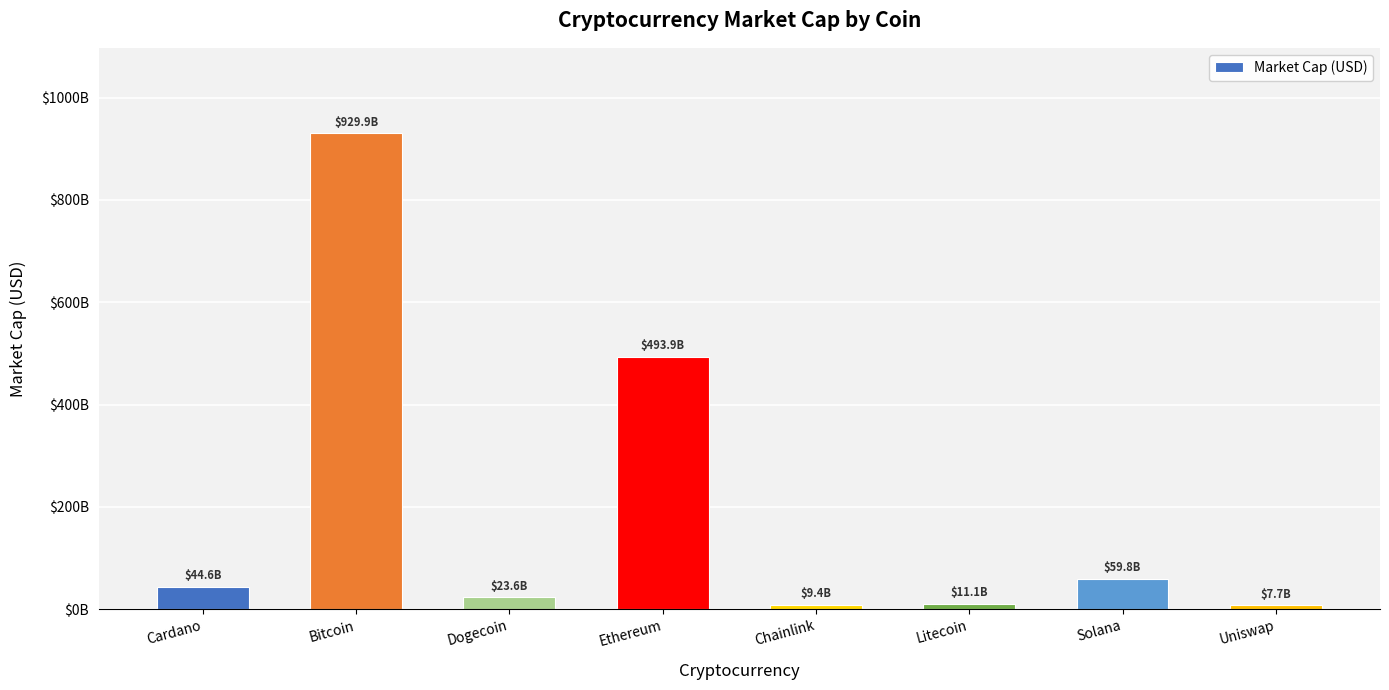

What value does the data have at Dogecoin, to the nearest 10?

23585561930